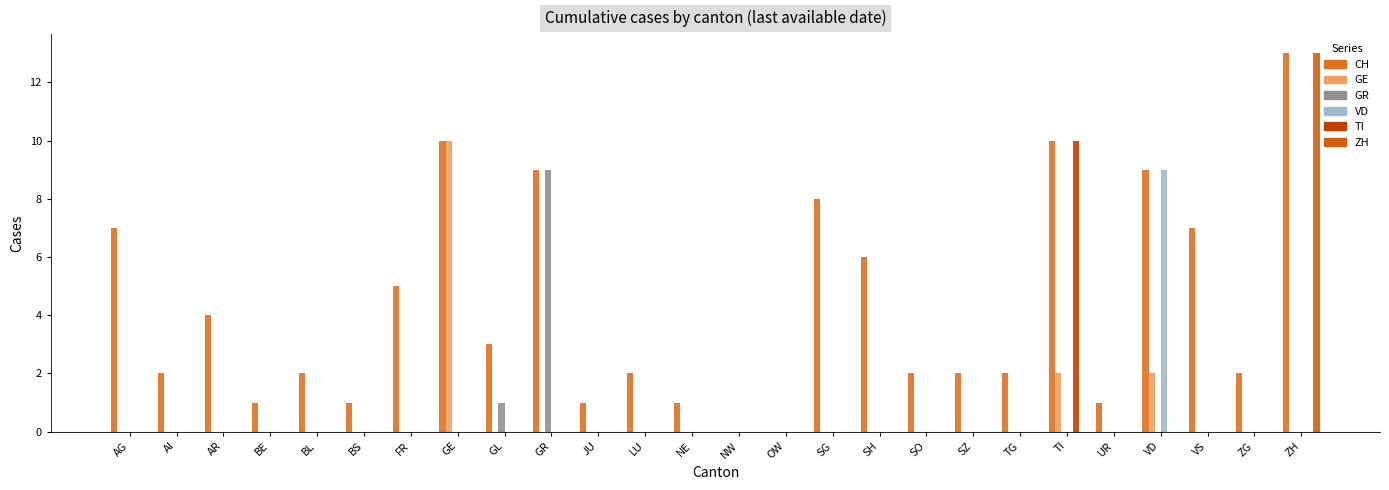

What is the difference between the maximum and minimum values in the GR series?

9